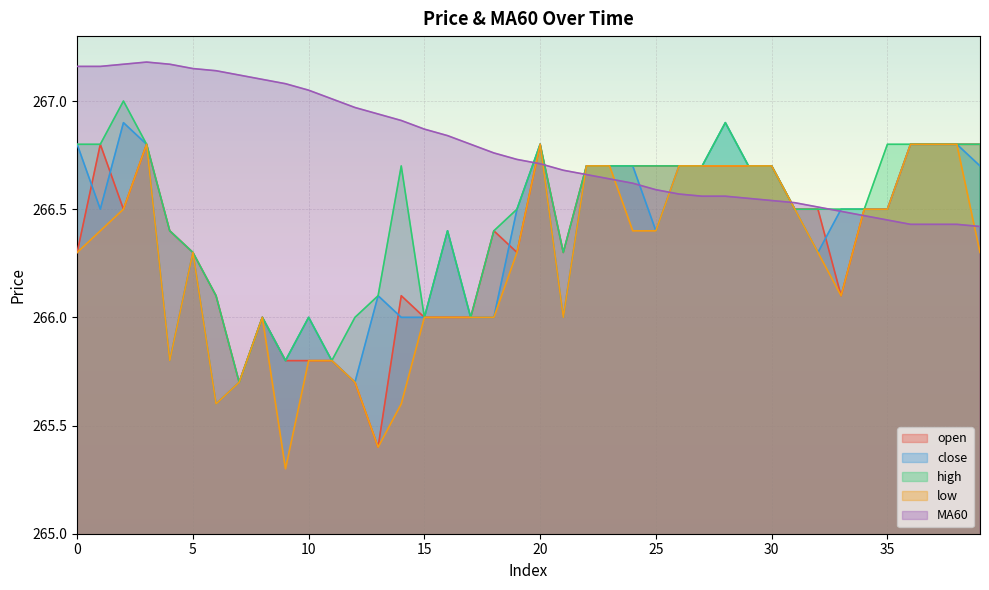

What is the value of the low point at the 21st from the left?

266.8